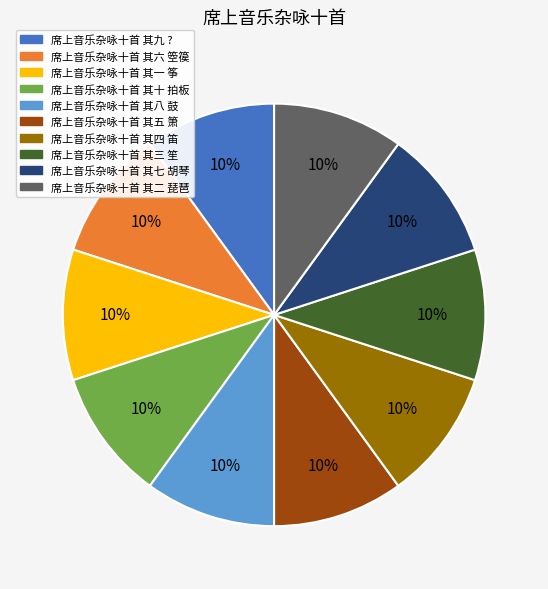

To the nearest percent, what percentage of the pie is 席上音乐杂咏十首 其十 拍板?

10%